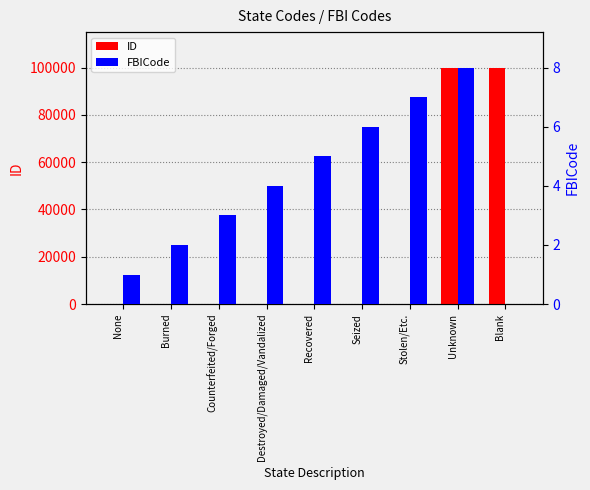

Reading left to right, extract all data points from this chart.

ID: None=1	Burned=2	Counterfeited/Forged=3	Destroyed/Damaged/Vandalized=4	Recovered=5	Seized=6	Stolen/Etc.=7	Unknown=99999	Blank=99998
FBICode: None=1	Burned=2	Counterfeited/Forged=3	Destroyed/Damaged/Vandalized=4	Recovered=5	Seized=6	Stolen/Etc.=7	Unknown=8	Blank=0